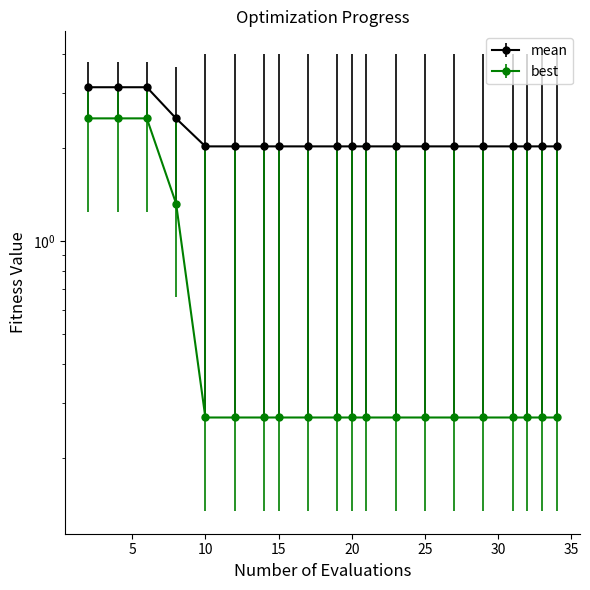

True or false: mean has more than 0 points higher than both neighbors.

False